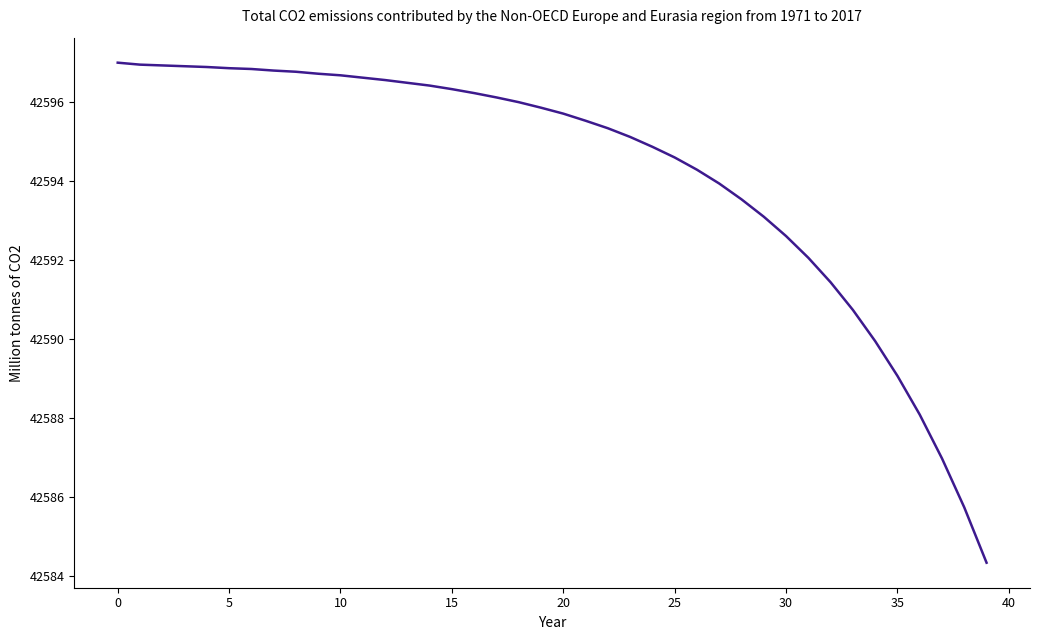

What is the maximum value shown in the chart?

42597.0